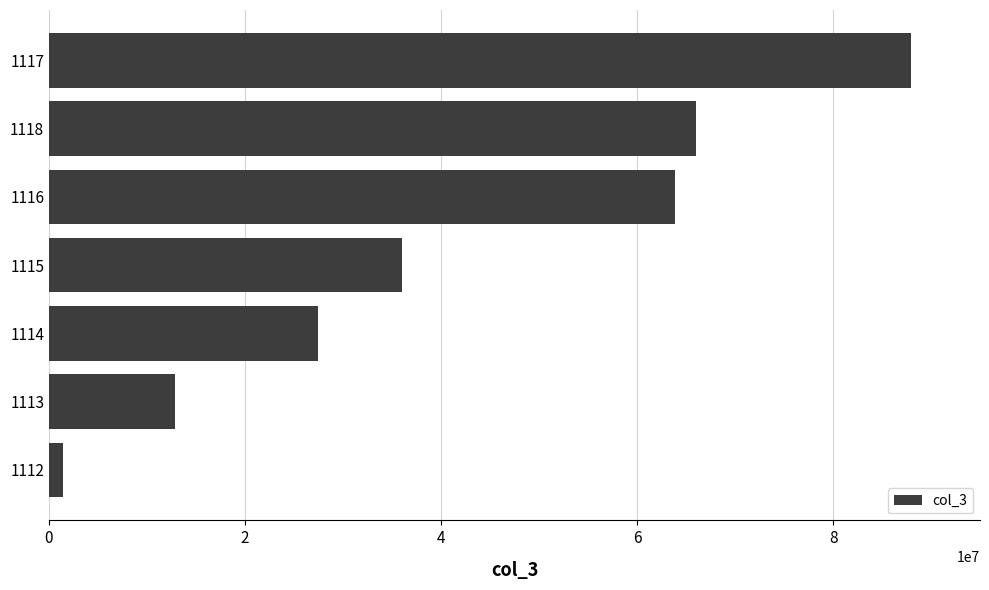

How many bars are there in total?

7